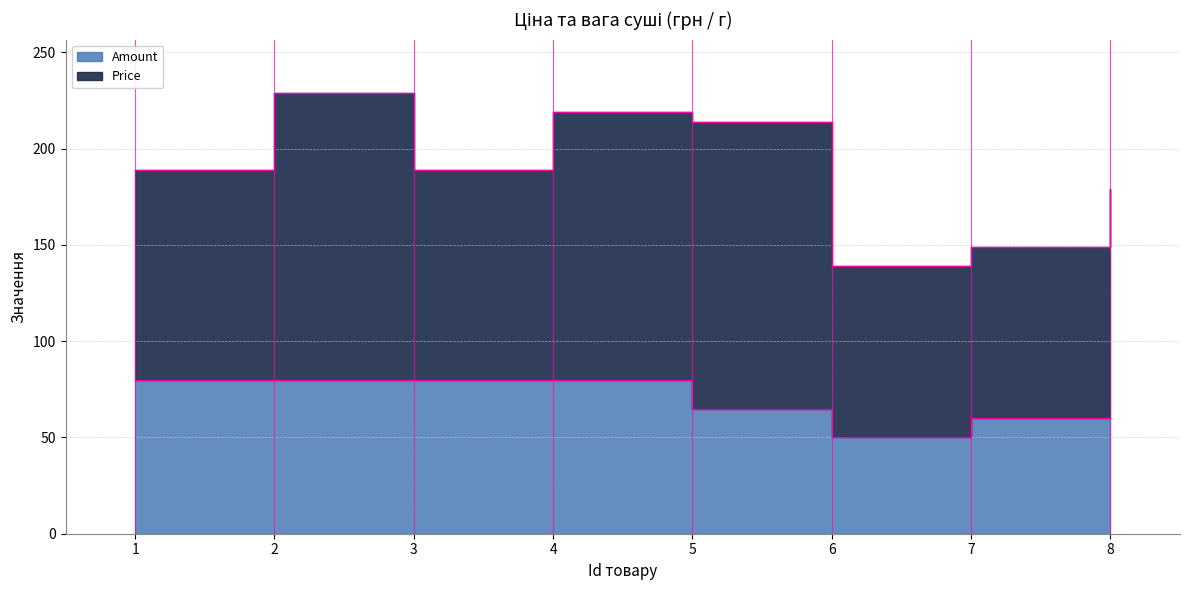

At which category does the data reach its first local valley?

6